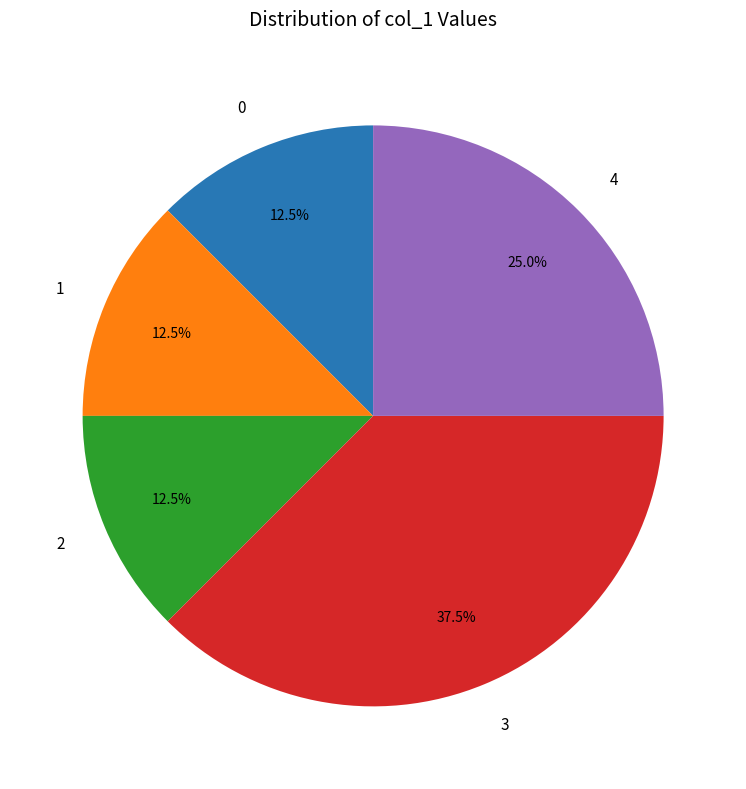

How many slices are in this pie chart?

5